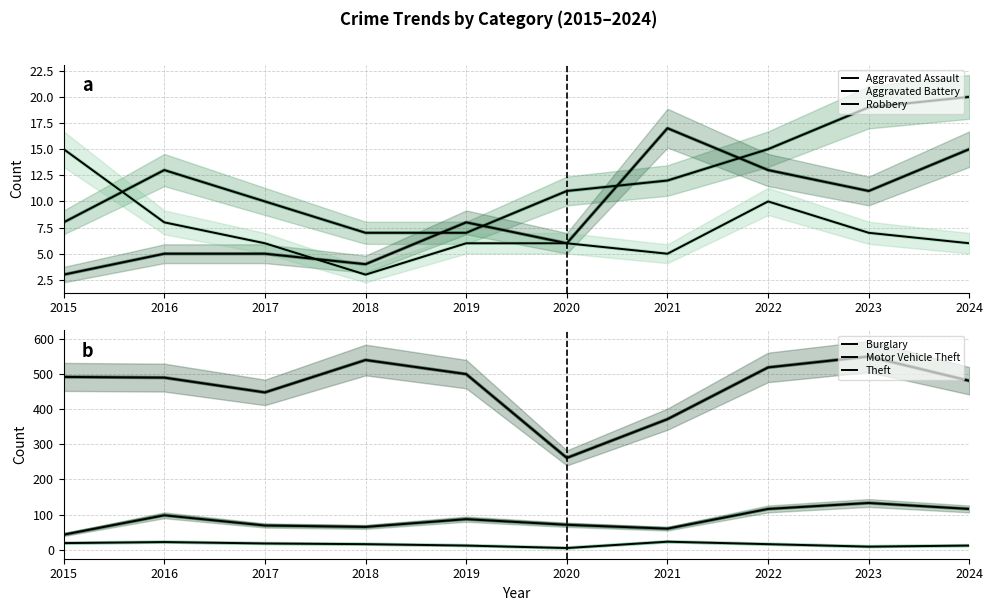

List the series in order of their peak value, lowest first.

Robbery, Aggravated Battery, Aggravated Assault, Burglary, Motor Vehicle Theft, Theft